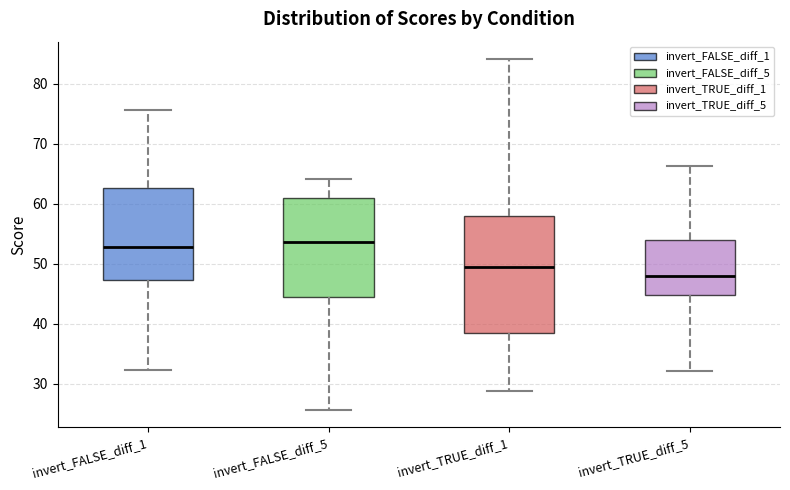

Where does the lower whisker of the box for invert_FALSE_diff_5 end on the y-axis? The values are not printed on the chart, so give them approximately, as read against the axis.

26